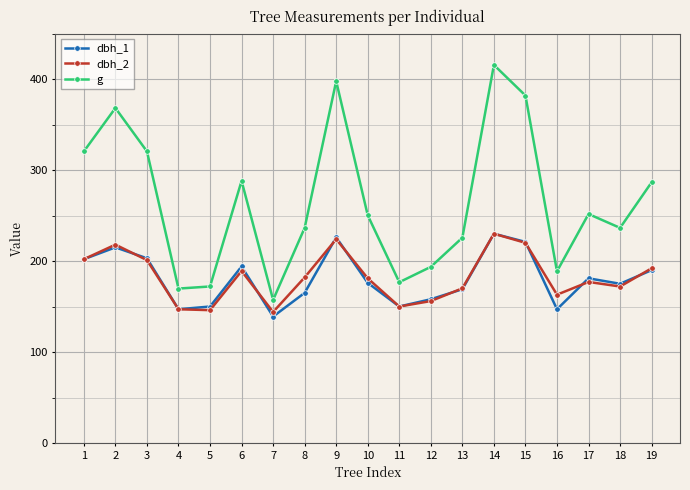

Where does the dbh_1 series first go above 176?

1